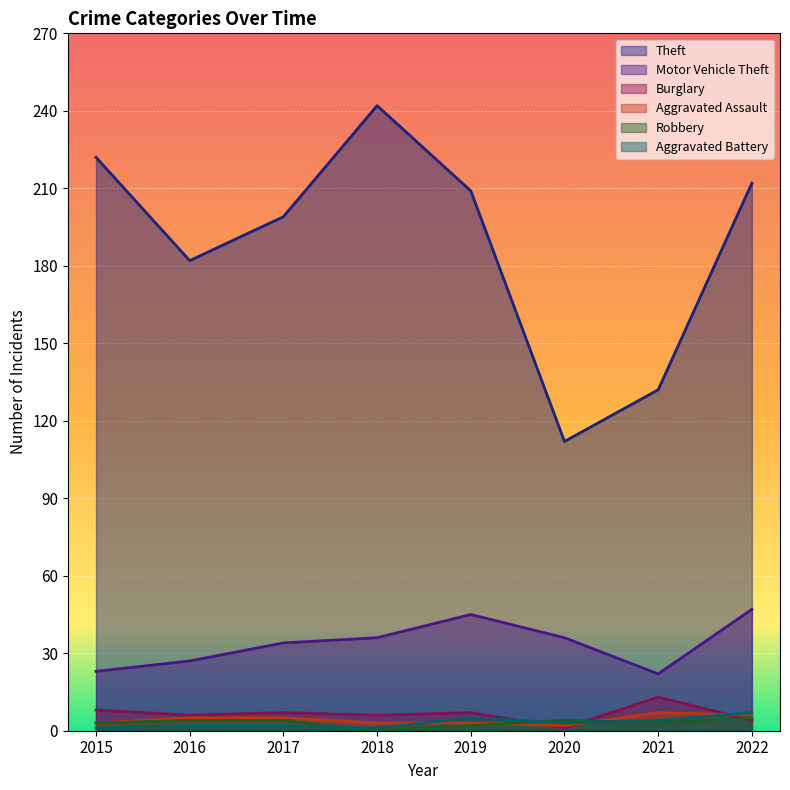

What is the value of the Burglary point at the 5th from the left?

7